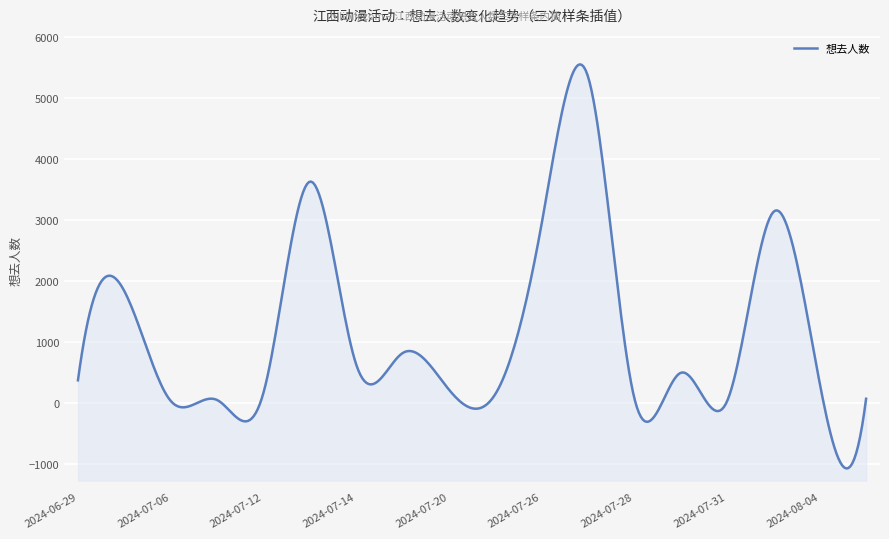

Reading left to right, transcribe all the data shown in this chart.

2024-06-29=367	2024-06-30=1831	2024-07-06=30	2024-07-07=44	2024-07-12=159	2024-07-13=3625	2024-07-14=630	2024-07-19=812	2024-07-20=216	2024-07-21=138	2024-07-26=2927	2024-07-27=5353	2024-07-28=78	2024-07-30=489	2024-07-31=21	2024-08-03=3128	2024-08-04=318	2024-08-05=64